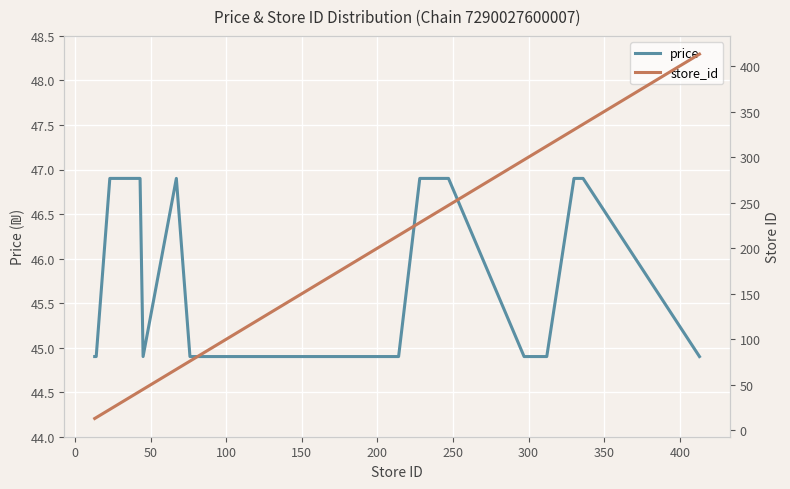

Reading left to right, transcribe all the data shown in this chart.

price: 44.9	44.9	46.9	46.9	46.9	46.9	44.9	46.9	44.9	44.9	44.9	44.9	44.9	44.9	44.9	44.9	44.9	44.9	44.9	44.9	44.9	46.9	46.9	44.9	44.9	46.9	46.9	46.9	44.9
store_id: 13.0	14.0	23.0	28.0	39.0	43.0	45.0	67.0	76.0	95.0	105.0	122.0	123.0	124.0	135.0	142.0	181.0	199.0	205.0	209.0	214.0	228.0	247.0	297.0	312.0	330.0	333.0	336.0	413.0